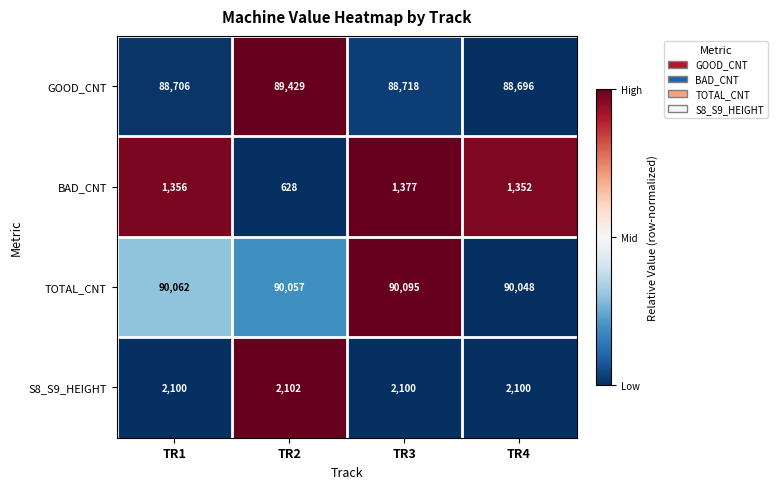

How many data points in S8_S9_HEIGHT are above 2100?

1